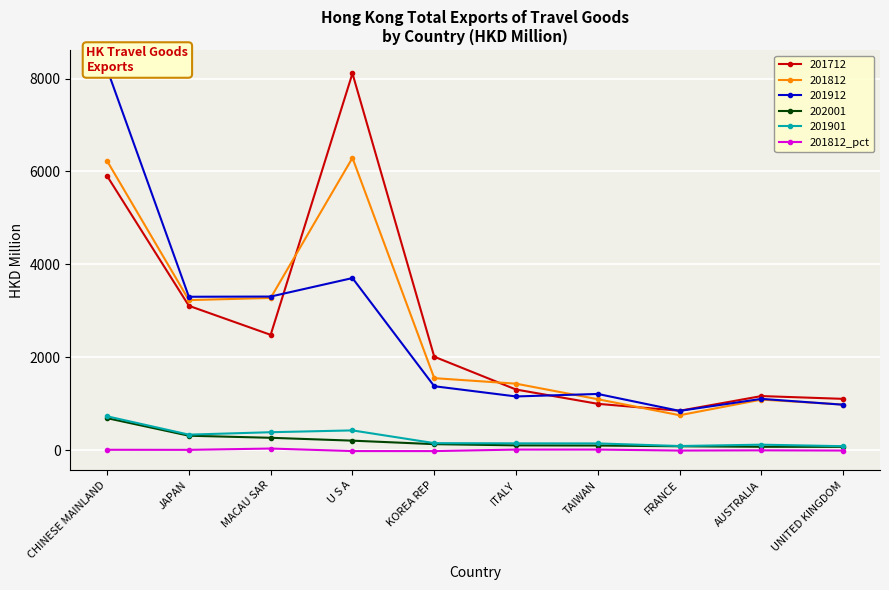

Reading left to right, what are all the values shown in this chart?

CHINESE MAINLAND=5.5	JAPAN=3.9	MACAU SAR=32.0	U S A=-22.4	KOREA REP=-23.0	ITALY=9.7	TAIWAN=9.9	FRANCE=-11.4	AUSTRALIA=-6.6	UNITED KINGDOM=-11.1